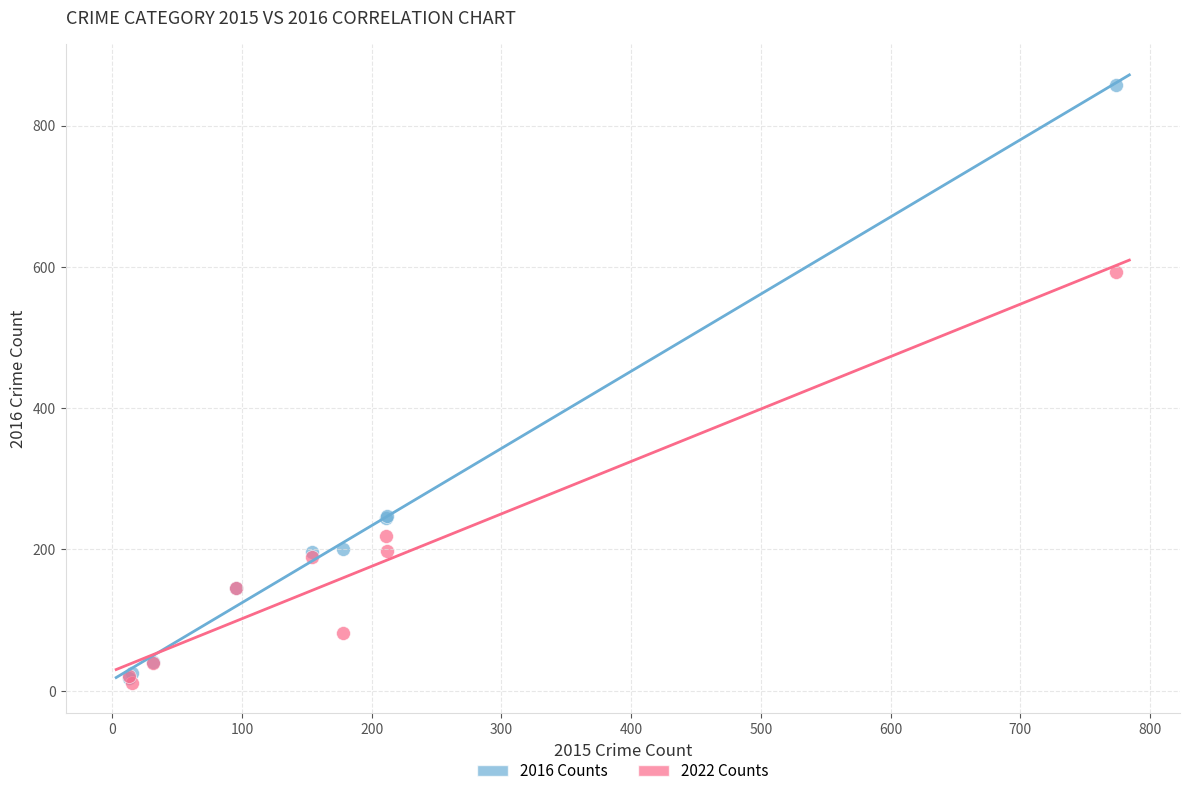

In the 2016 Counts series, what Y value is closest to 438?

247